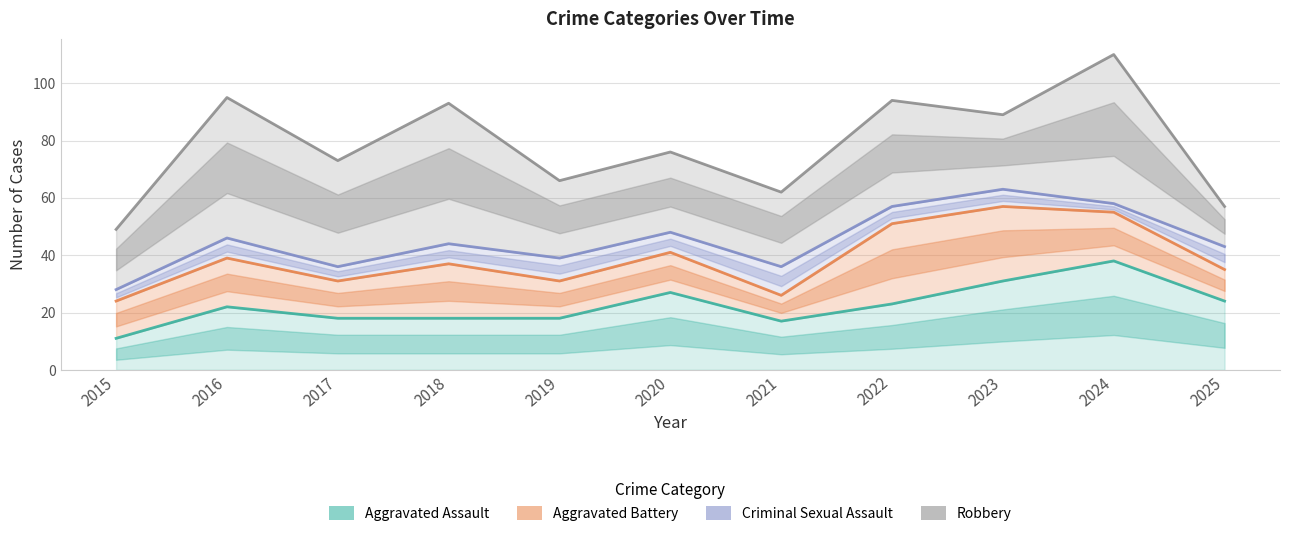

The Criminal Sexual Assault series shows 28 at 2015. True or false?

True